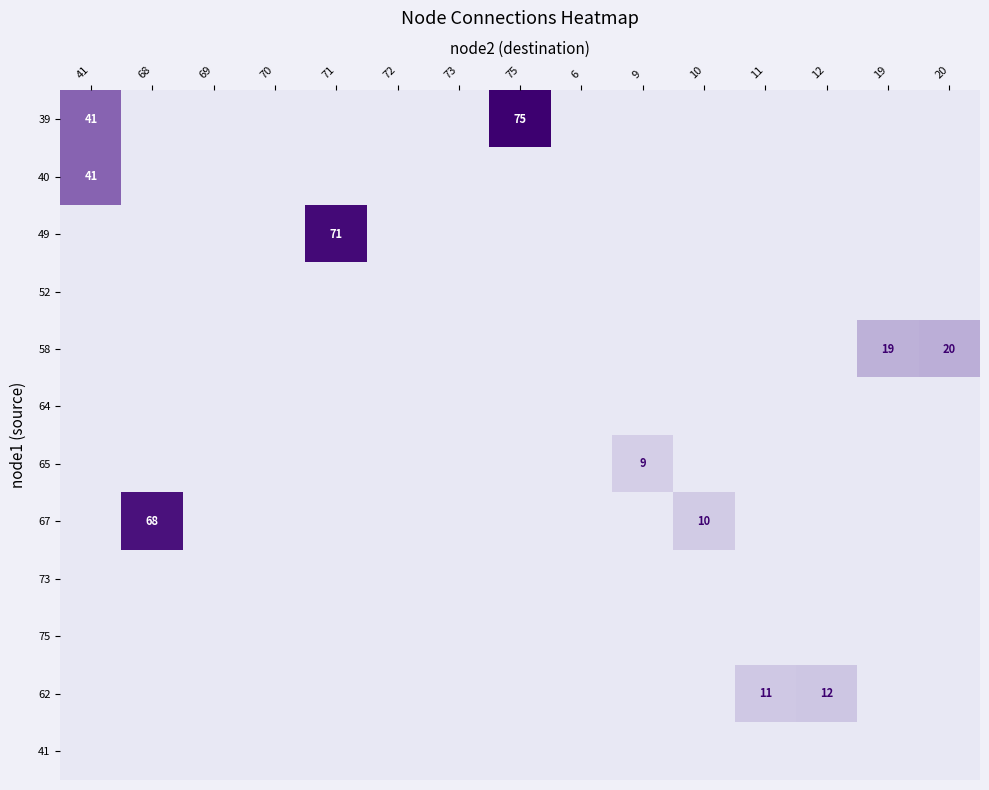

Rank the categories by 39 value from highest to lowest.

75, 41, 68, 69, 70, 71, 72, 73, 6, 9, 10, 11, 12, 19, 20